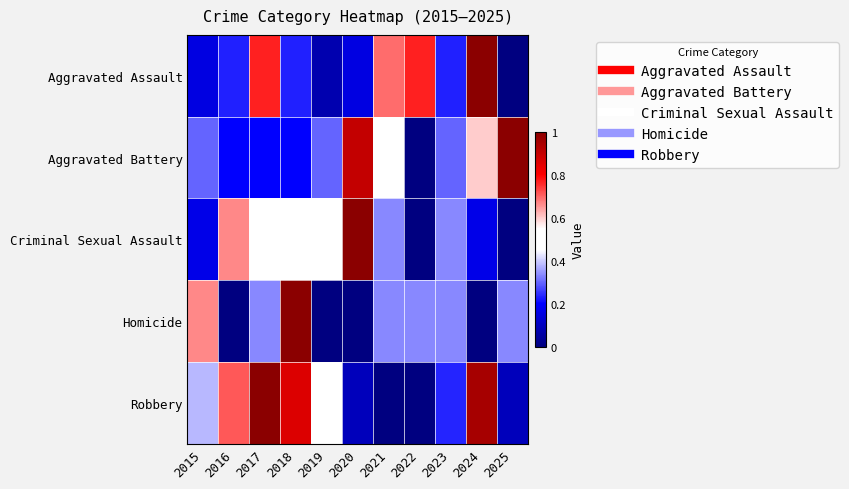

Reading left to right, transcribe all the data shown in this chart.

Aggravated Assault: 2015=0.2	2016=0.2	2017=0.8	2018=0.2	2019=0.1	2020=0.2	2021=0.7	2022=0.8	2023=0.2	2024=1.0	2025=0.0
Aggravated Battery: 2015=0.3	2016=0.2	2017=0.2	2018=0.2	2019=0.3	2020=0.9	2021=0.5	2022=0.0	2023=0.3	2024=0.6	2025=1.0
Criminal Sexual Assault: 2015=0.2	2016=0.7	2017=0.5	2018=0.5	2019=0.5	2020=1.0	2021=0.3	2022=0.0	2023=0.3	2024=0.2	2025=0.0
Homicide: 2015=0.7	2016=0.0	2017=0.3	2018=1.0	2019=0.0	2020=0.0	2021=0.3	2022=0.3	2023=0.3	2024=0.0	2025=0.3
Robbery: 2015=0.4	2016=0.7	2017=1.0	2018=0.9	2019=0.5	2020=0.1	2021=0.0	2022=0.0	2023=0.2	2024=1.0	2025=0.1